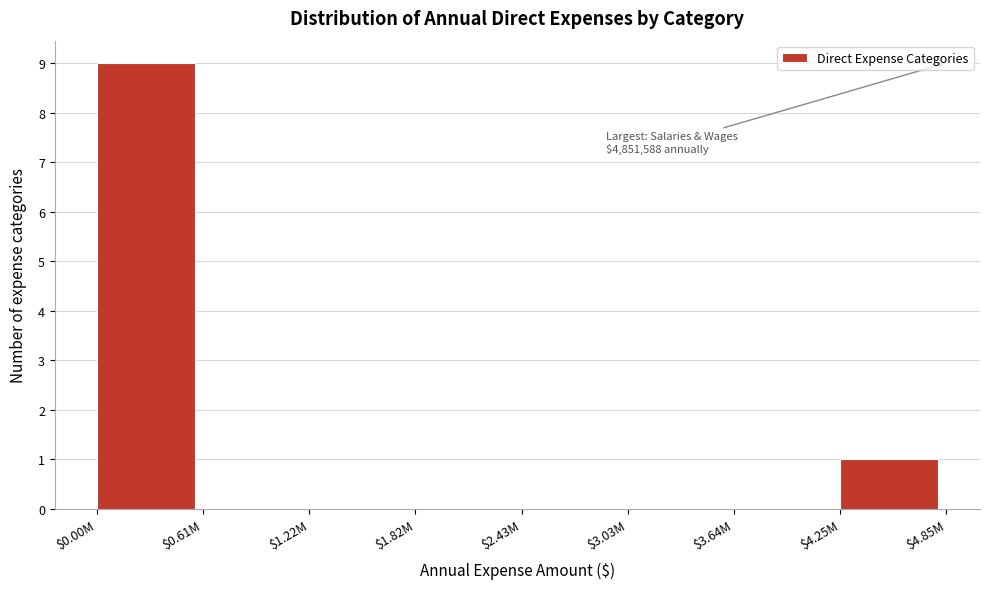

Where is the data nearest to the value 4?

$4.25M